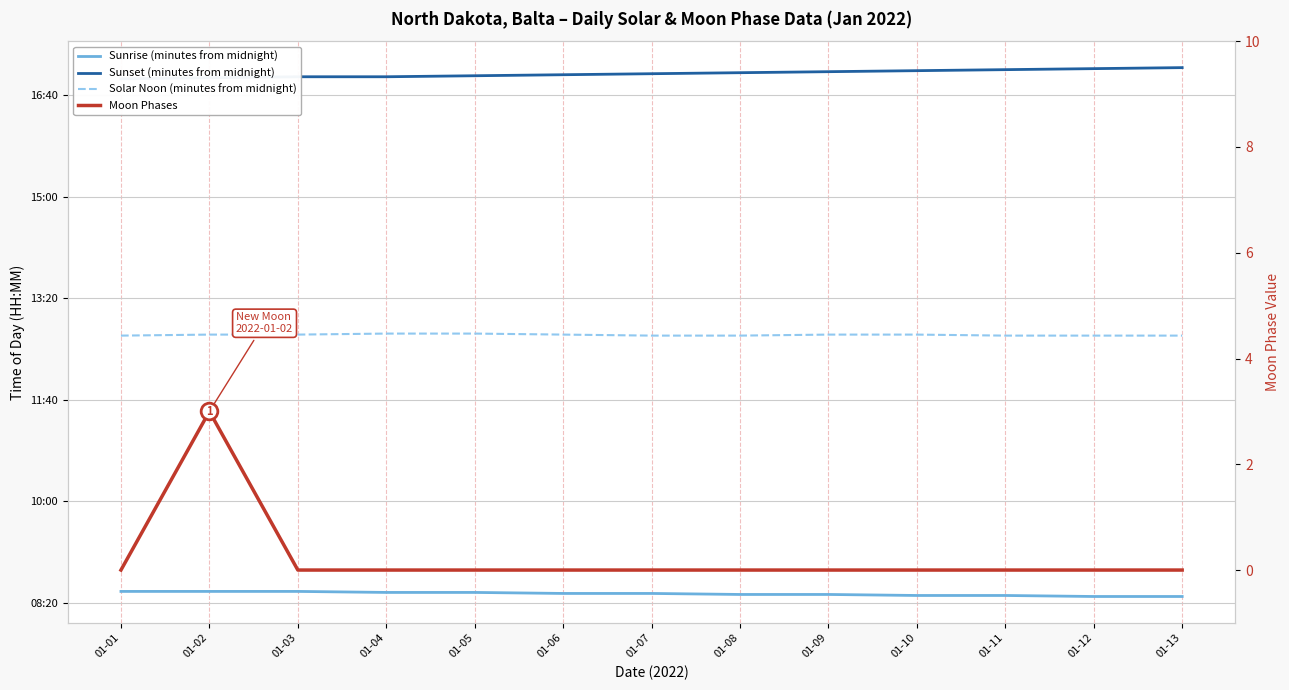

True or false: Solar Noon (minutes from midnight) and Sunrise (minutes from midnight) cross at least once.

False